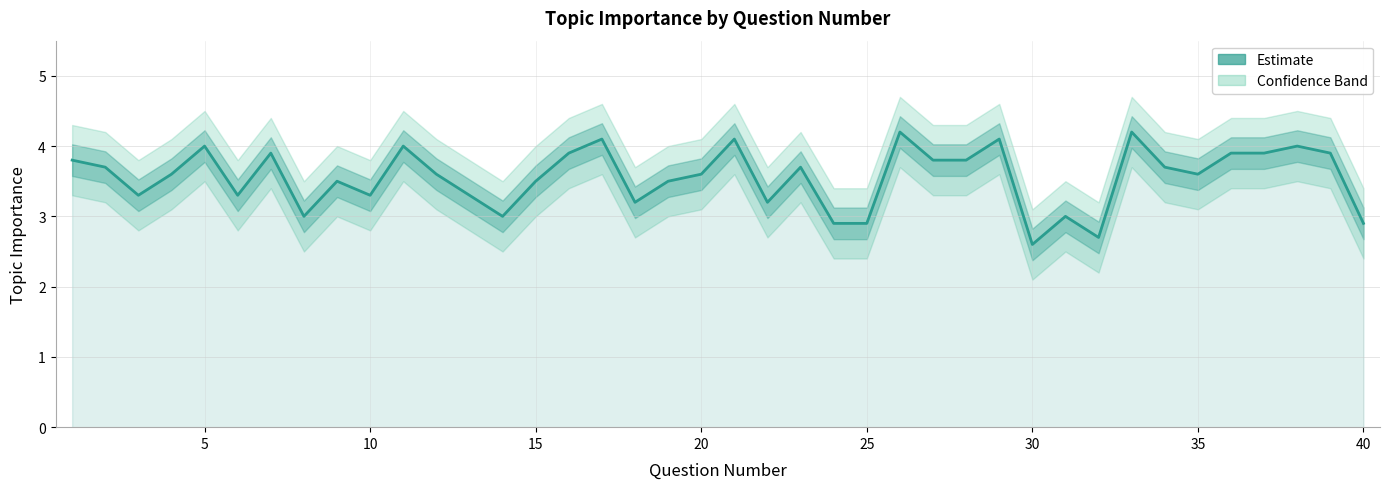

Between 30 and 19, which is larger?

19